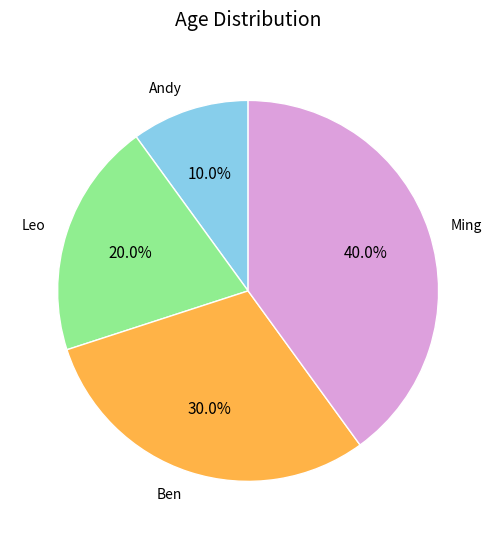

What percentage is the Andy slice, to the nearest percent?

10%